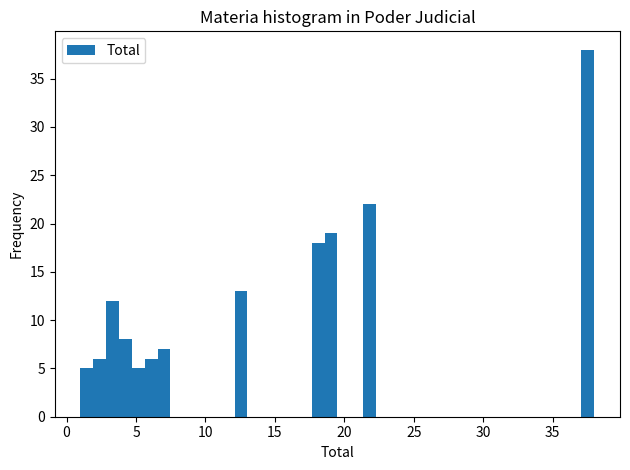

Around what value on the x-axis is the tallest bar? Give the approximate position of its centre, as read against the axis.

37.5